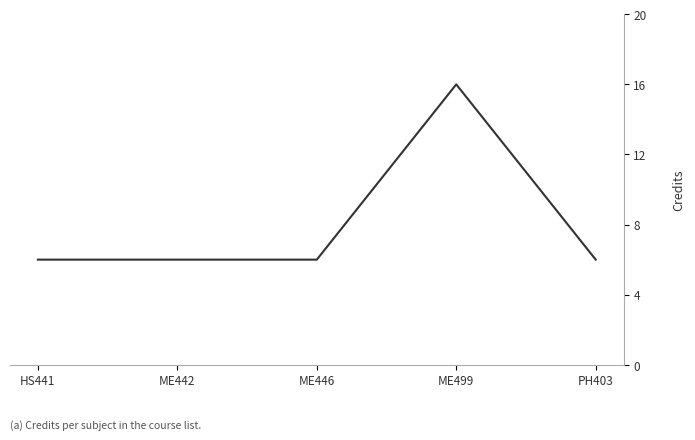

Is it true that the value at ME446 is 6?

True